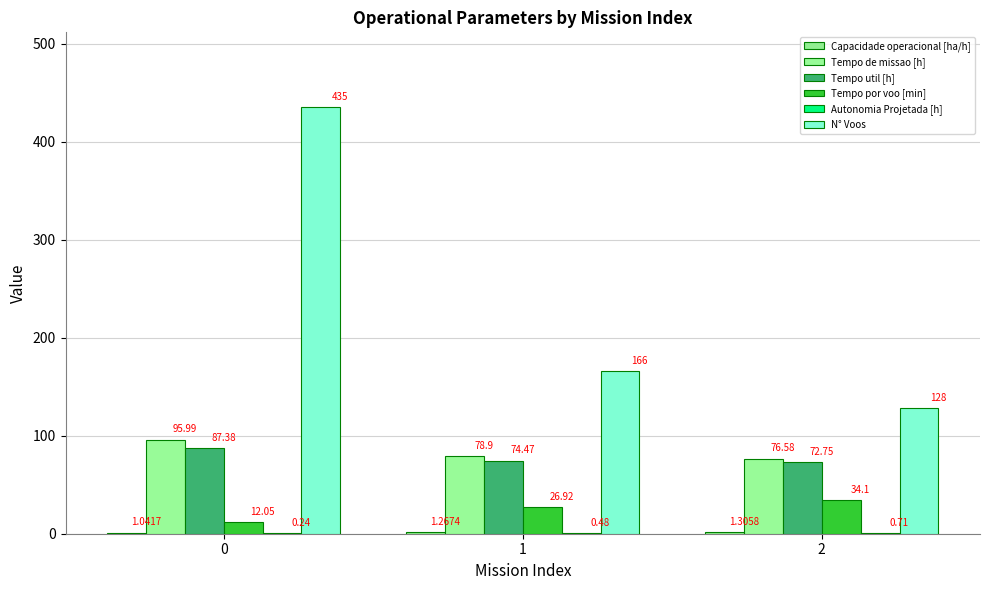

What is the value of the Tempo por voo [min] bar at the 1st from the left?

12.1